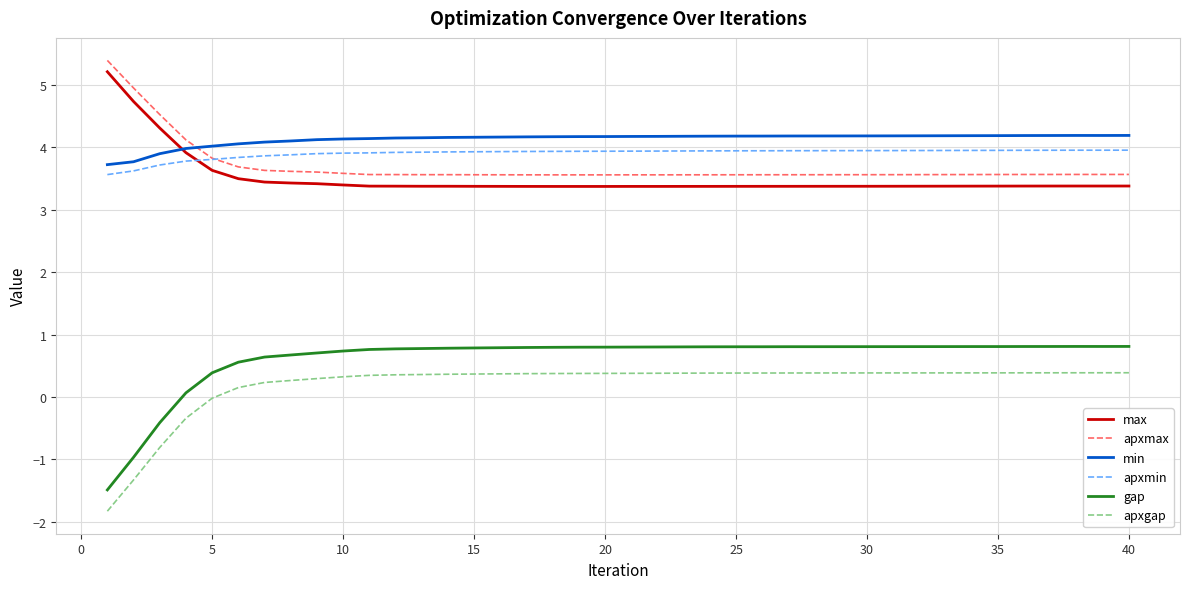

Which series has the largest range (max minus min)?

gap